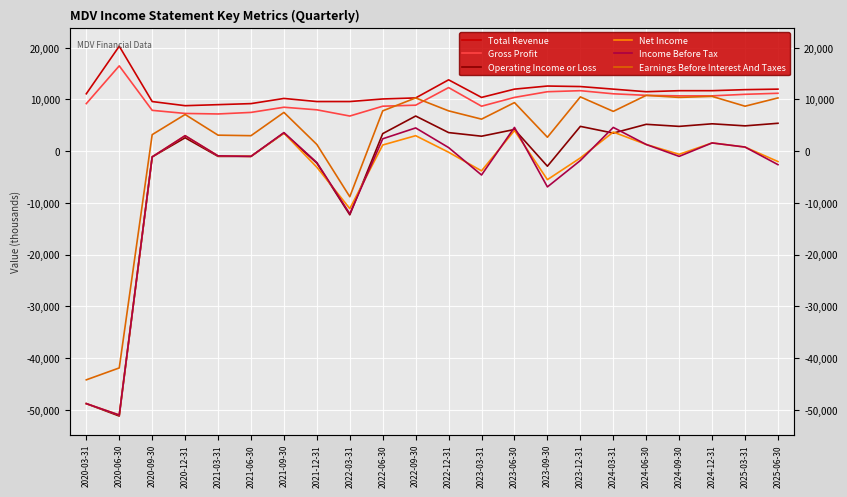

How many data points does each series have?

22